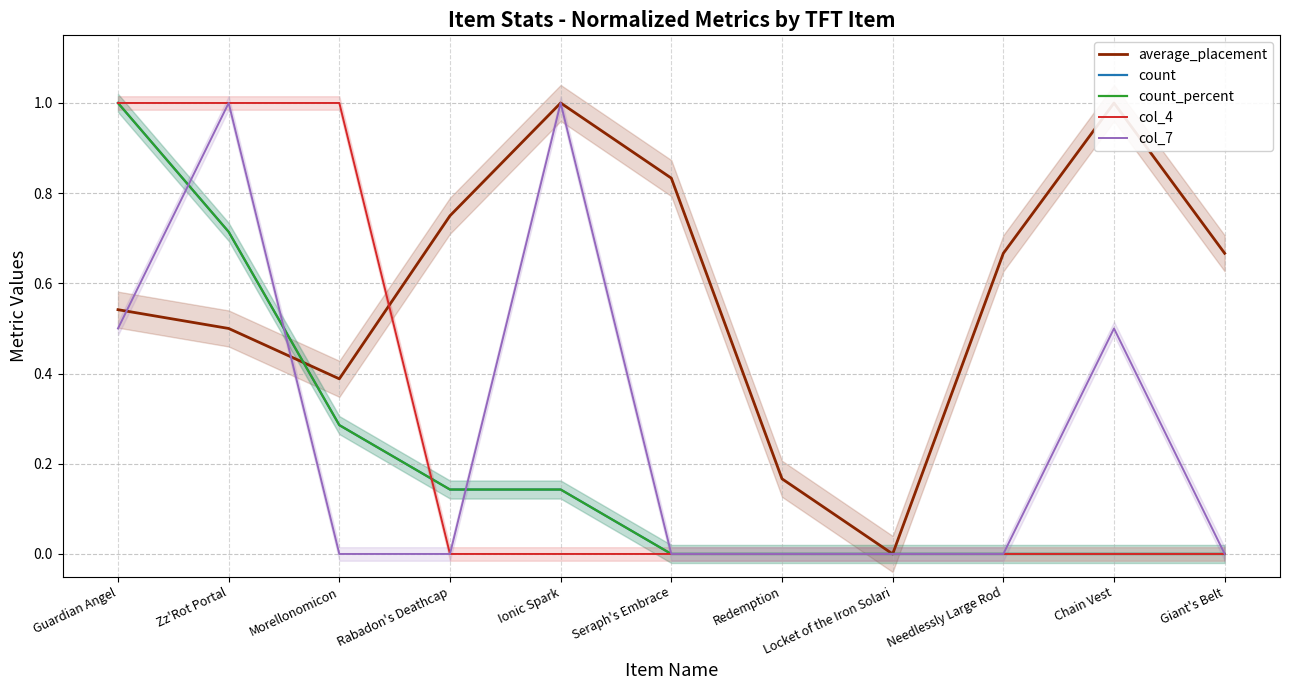

Reading left to right, list all the values displayed in this chart.

average_placement: Guardian Angel=0.5	Zz'Rot Portal=0.5	Morellonomicon=0.4	Rabadon's Deathcap=0.8	Ionic Spark=1.0	Seraph's Embrace=0.8	Redemption=0.2	Locket of the Iron Solari=0.0	Needlessly Large Rod=0.7	Chain Vest=1.0	Giant's Belt=0.7
count: Guardian Angel=1.0	Zz'Rot Portal=0.7	Morellonomicon=0.3	Rabadon's Deathcap=0.1	Ionic Spark=0.1	Seraph's Embrace=0.0	Redemption=0.0	Locket of the Iron Solari=0.0	Needlessly Large Rod=0.0	Chain Vest=0.0	Giant's Belt=0.0
count_percent: Guardian Angel=1.0	Zz'Rot Portal=0.7	Morellonomicon=0.3	Rabadon's Deathcap=0.1	Ionic Spark=0.1	Seraph's Embrace=0.0	Redemption=0.0	Locket of the Iron Solari=0.0	Needlessly Large Rod=0.0	Chain Vest=0.0	Giant's Belt=0.0
col_4: Guardian Angel=1.0	Zz'Rot Portal=1.0	Morellonomicon=1.0	Rabadon's Deathcap=0.0	Ionic Spark=0.0	Seraph's Embrace=0.0	Redemption=0.0	Locket of the Iron Solari=0.0	Needlessly Large Rod=0.0	Chain Vest=0.0	Giant's Belt=0.0
col_7: Guardian Angel=0.5	Zz'Rot Portal=1.0	Morellonomicon=0.0	Rabadon's Deathcap=0.0	Ionic Spark=1.0	Seraph's Embrace=0.0	Redemption=0.0	Locket of the Iron Solari=0.0	Needlessly Large Rod=0.0	Chain Vest=0.5	Giant's Belt=0.0